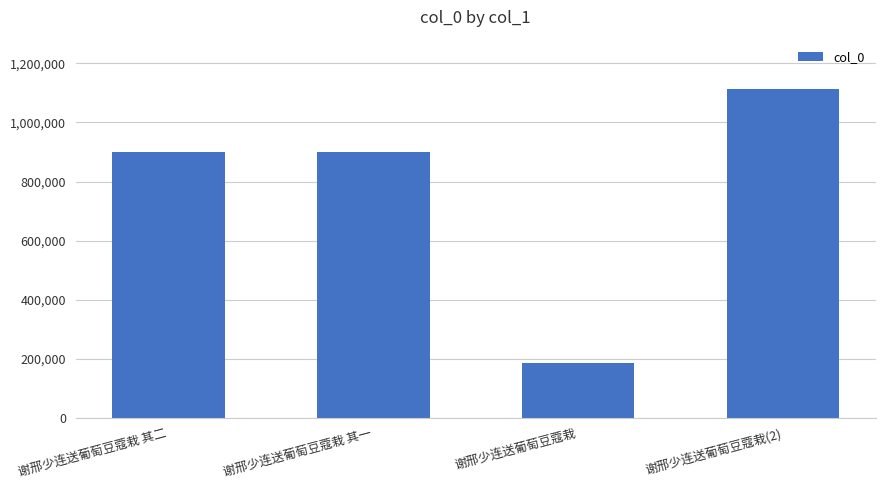

Which category has the highest value across all series?

谢邢少连送葡萄豆蔻栽(2)